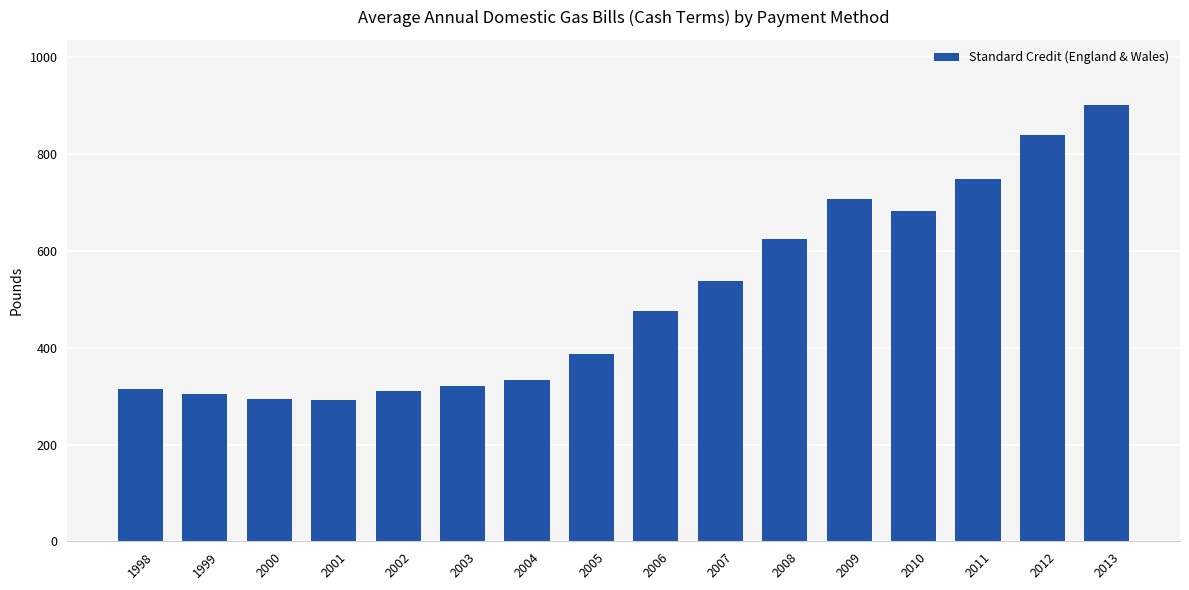

Which has a higher value, 2009 or 2003?

2009